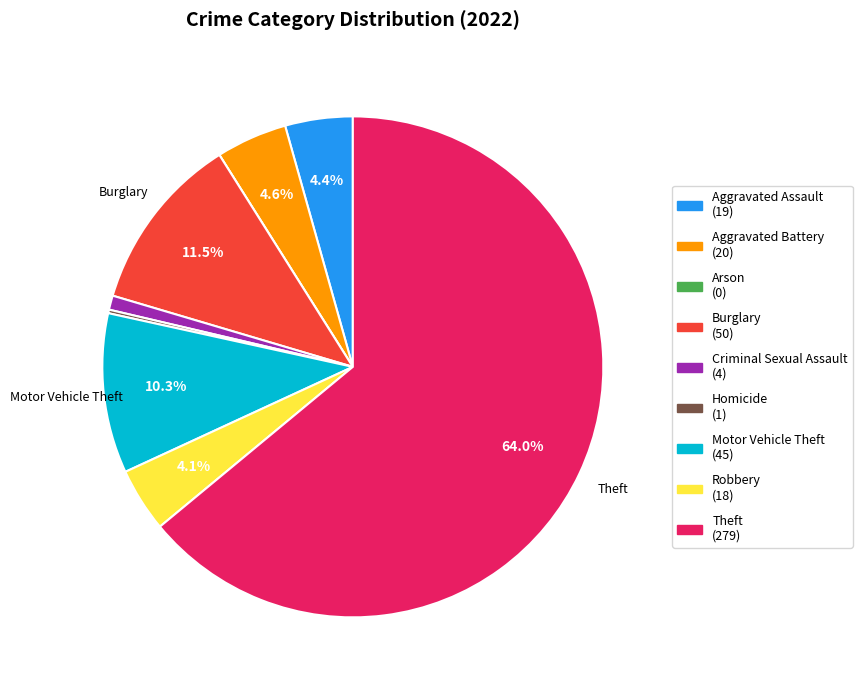

What percentage is NOT represented by Aggravated Assault?

95.6%